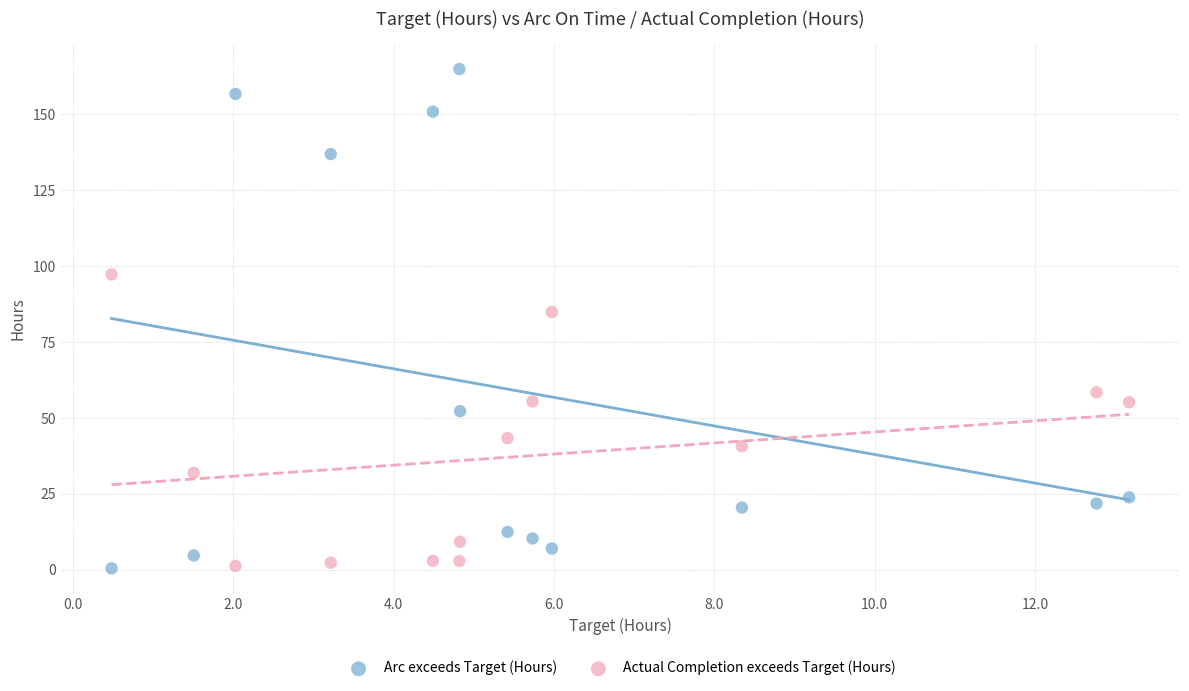

What are all the series names shown in the legend?

Arc exceeds Target (Hours), Actual Completion exceeds Target (Hours)